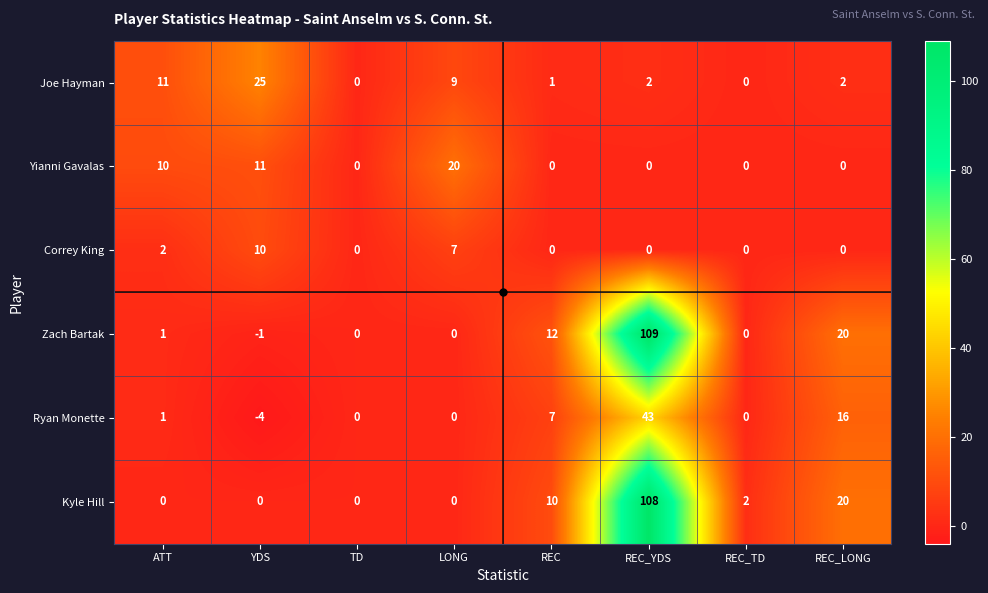

Rank the series at YDS from lowest to highest value.

Ryan Monette, Zach Bartak, Kyle Hill, Correy King, Yianni Gavalas, Joe Hayman